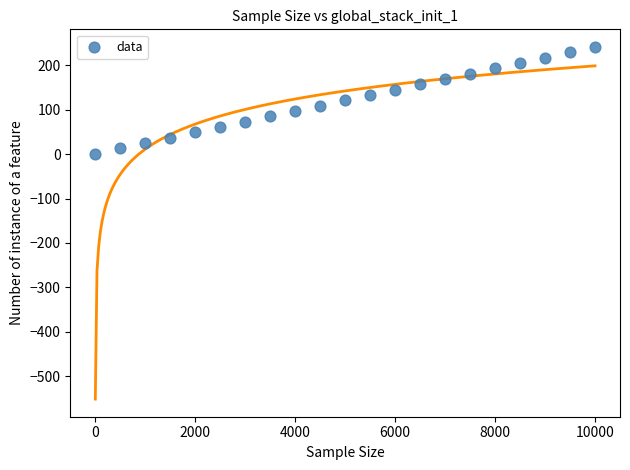

What is the range of X values (max minus min)?

10000.0